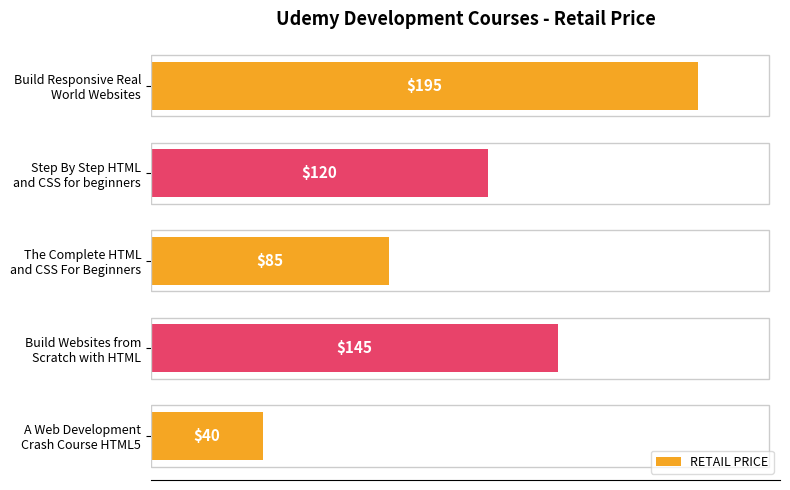

Reading top to bottom, list all the values displayed in this chart.

195	120	85	145	40